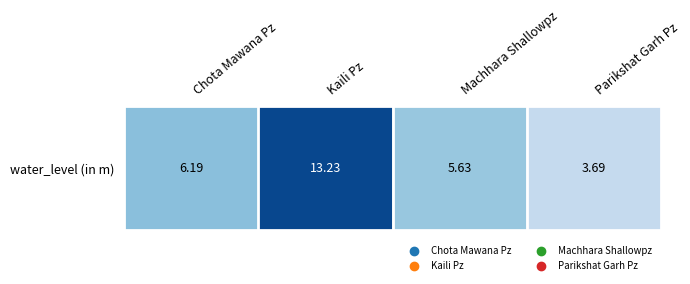

At which label does the data first exceed 6?

Chota Mawana Pz